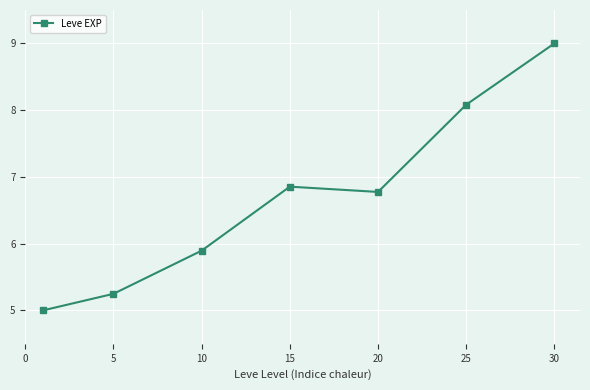

What is the average value?

6.7